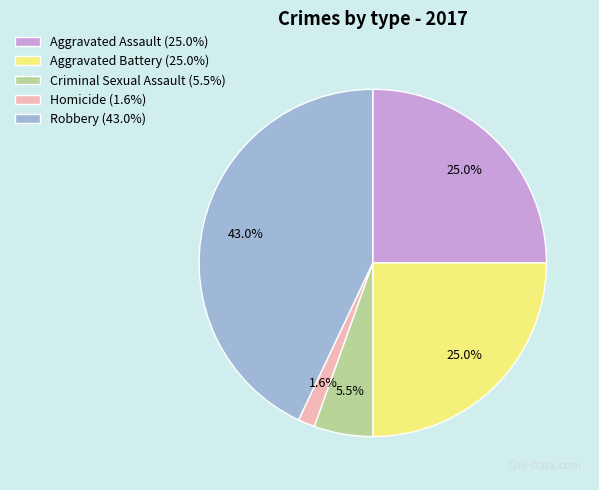

How many segments does this pie chart have?

5